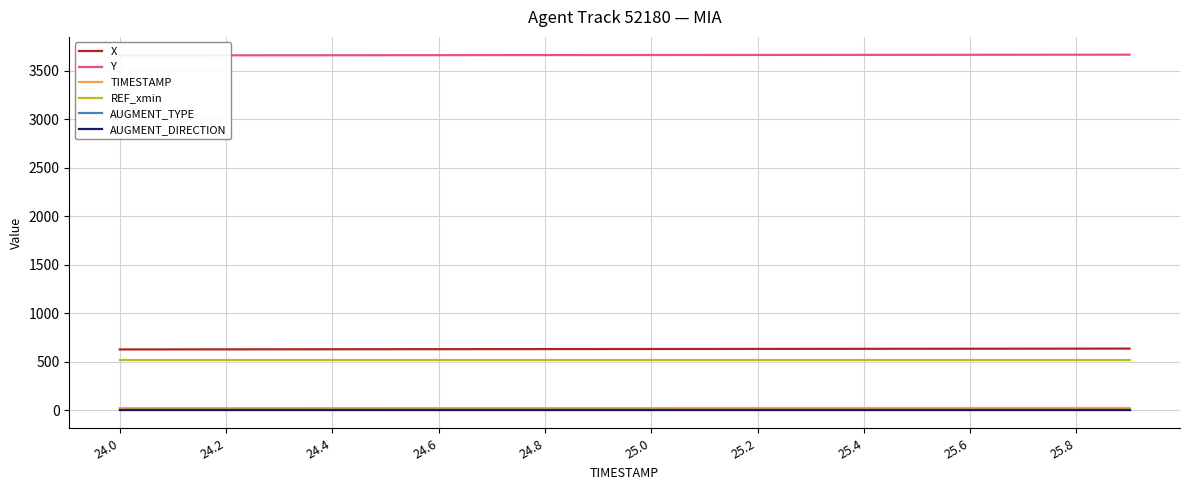

What is the total value across all series at 15?

4843.7